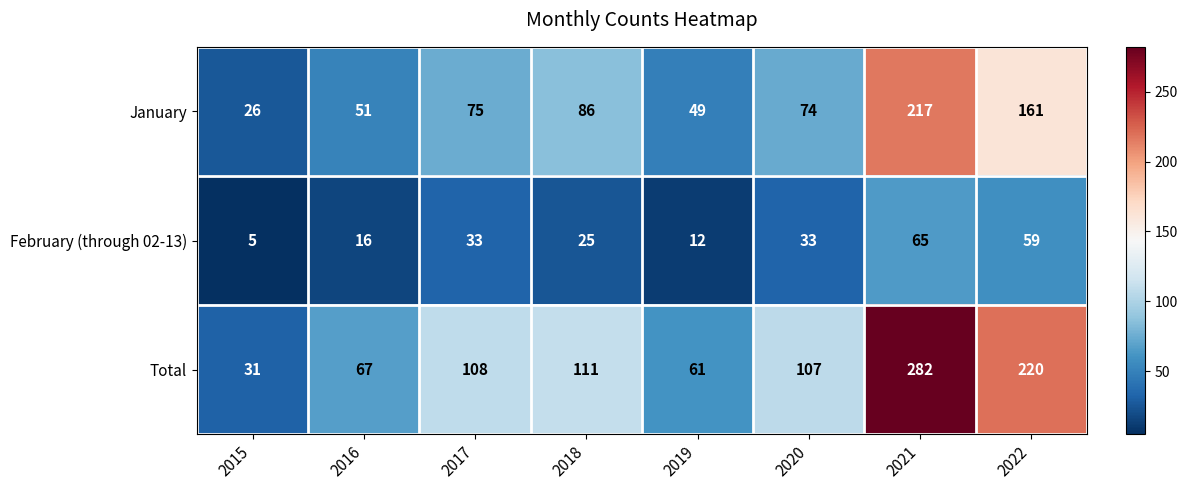

Rank the series by their maximum value, from lowest to highest.

February (through 02-13), January, Total